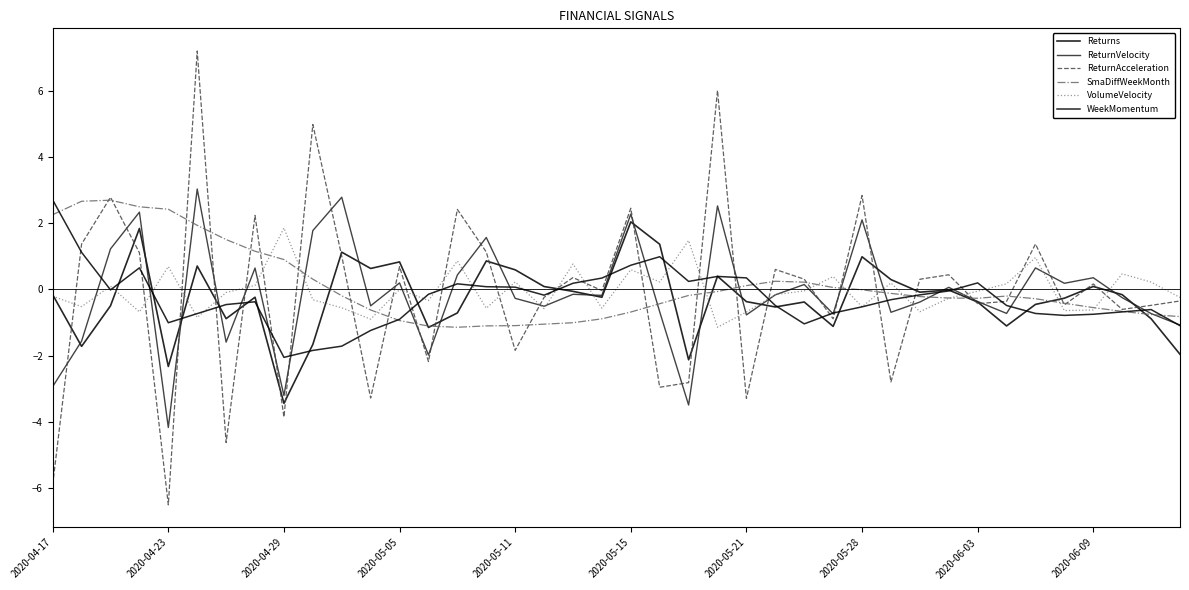

Does the chart display data point markers on the line(s)?

No